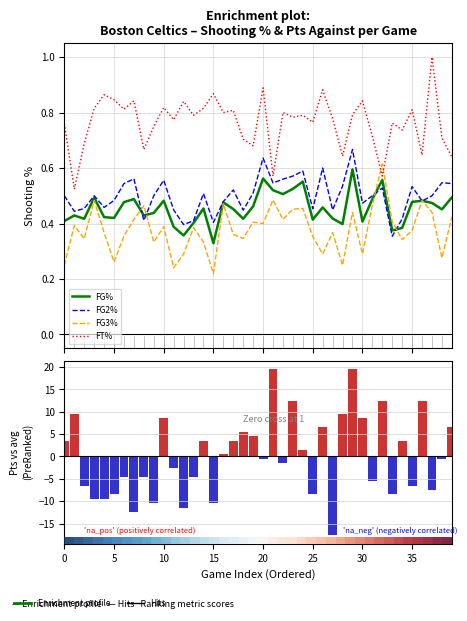

Which series has the largest range (max minus min)?

Pts Against (centred)